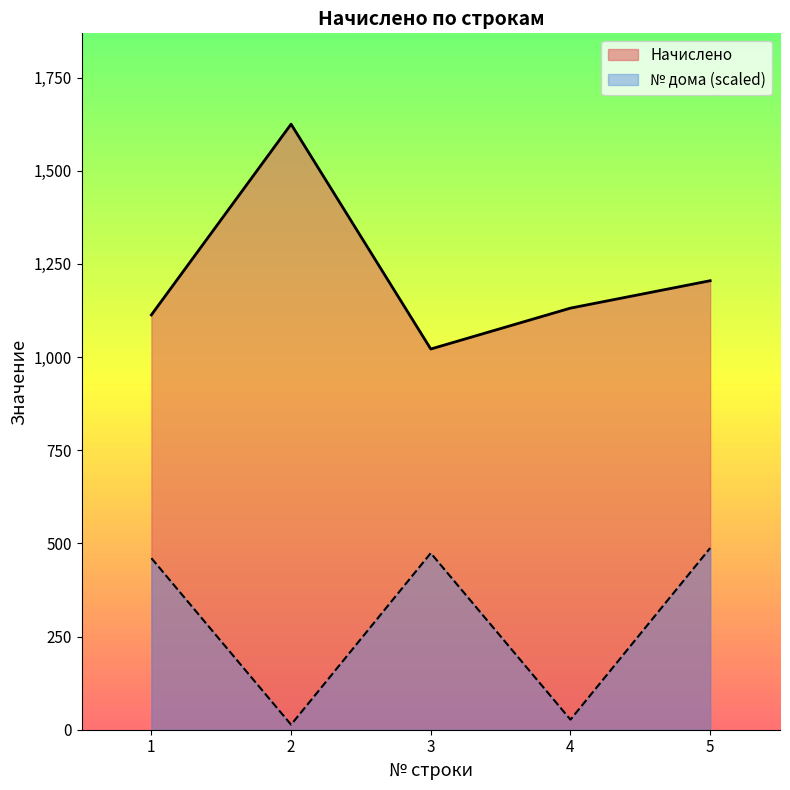

At which category does № дома reach its first local valley?

2